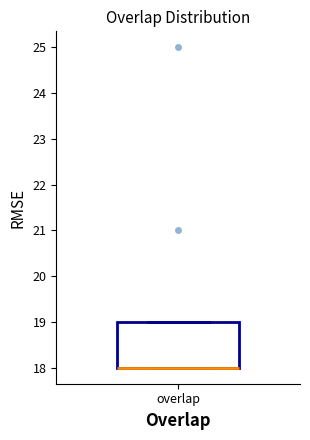

Where is the upper edge of the box for overlap on the y-axis? The values are not printed on the chart, so give them approximately, as read against the axis.

19